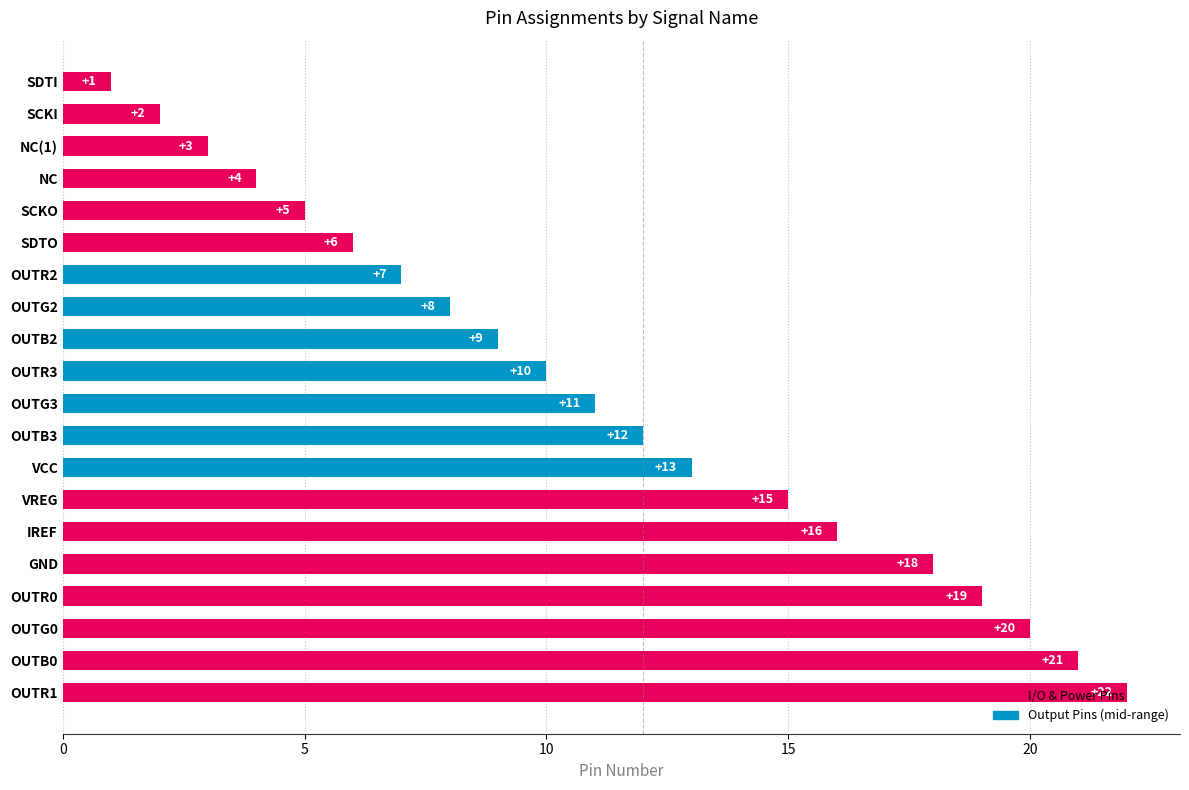

Rank the categories by value from lowest to highest.

SDTI, SCKI, NC(1), NC, SCKO, SDTO, OUTR2, OUTG2, OUTB2, OUTR3, OUTG3, OUTB3, VCC, VREG, IREF, GND, OUTR0, OUTG0, OUTB0, OUTR1